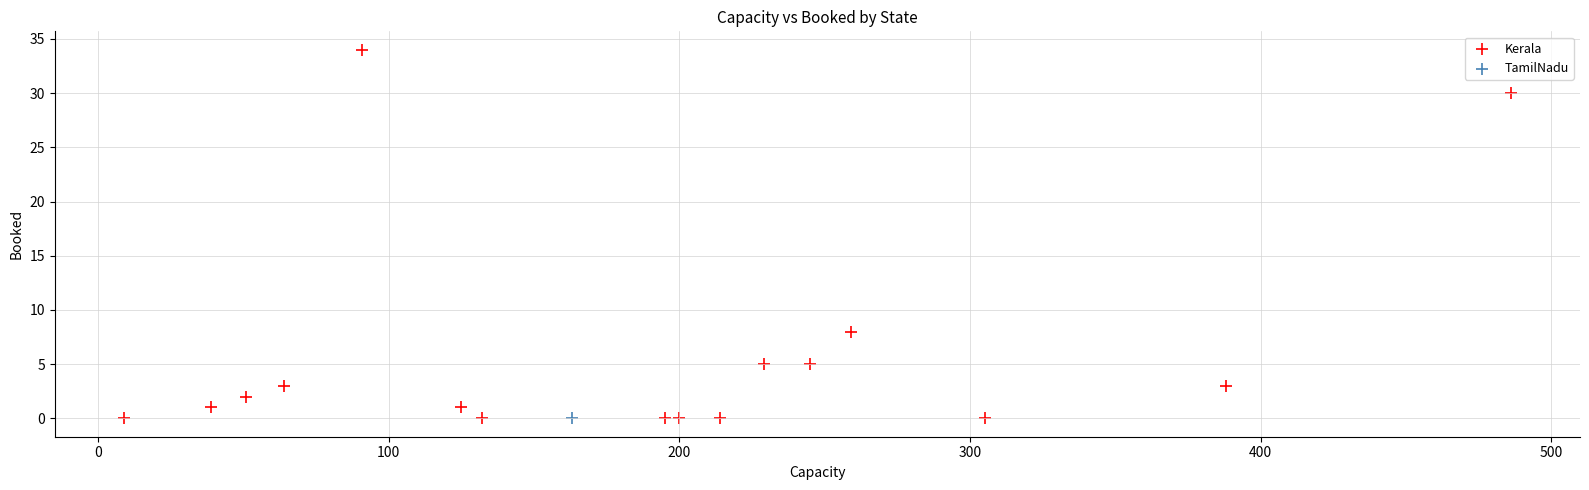

What are all the series names shown in the legend?

Kerala, TamilNadu